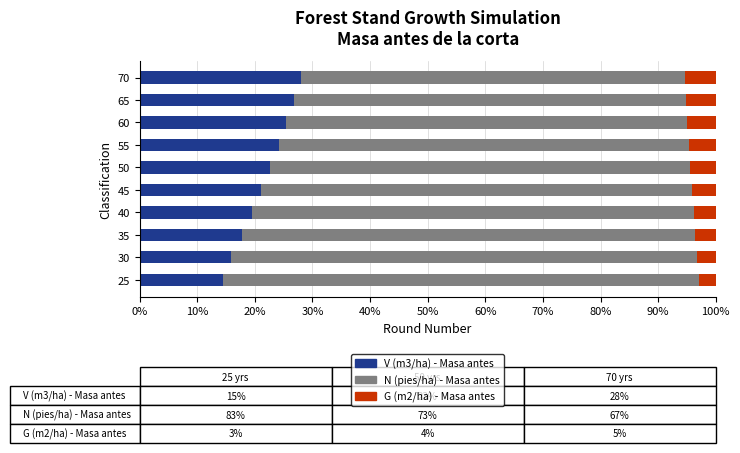

What is the difference between the maximum and second lowest values in the V (m3/ha) - Masa antes series?

12.1